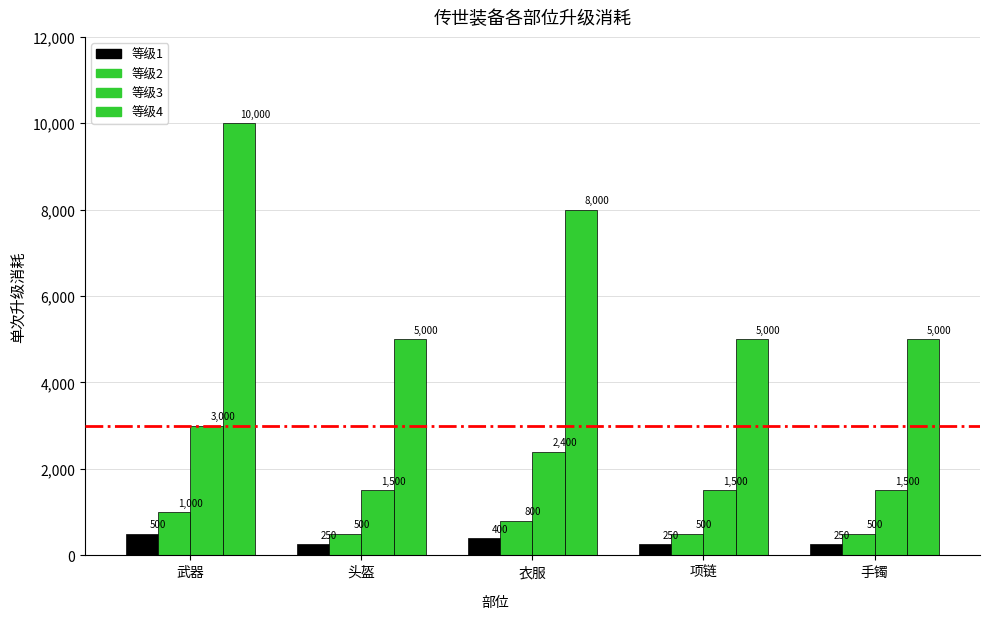

What is the spread (max minus min) of values at 项链?

4750